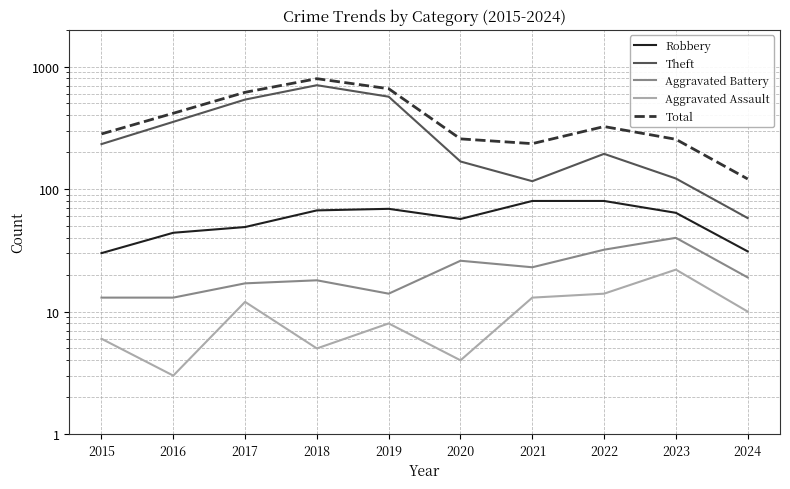

In Robbery, how many points are higher than both neighbors (excluding endpoints)?

1